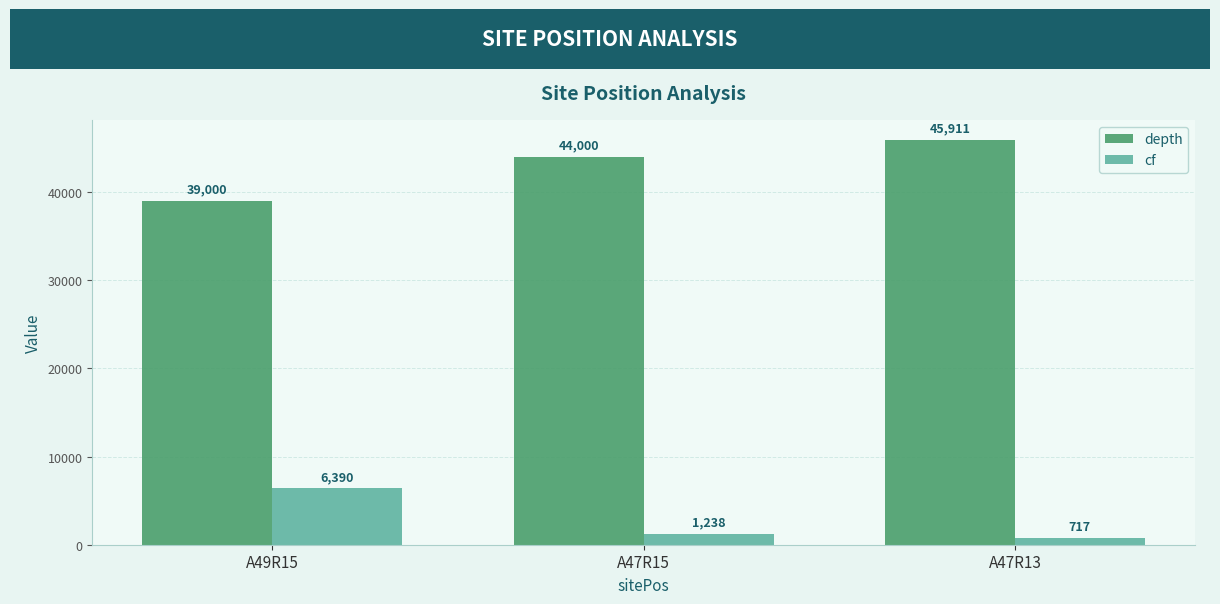

True or false: cf has a value of 1238 at A47R15.

True